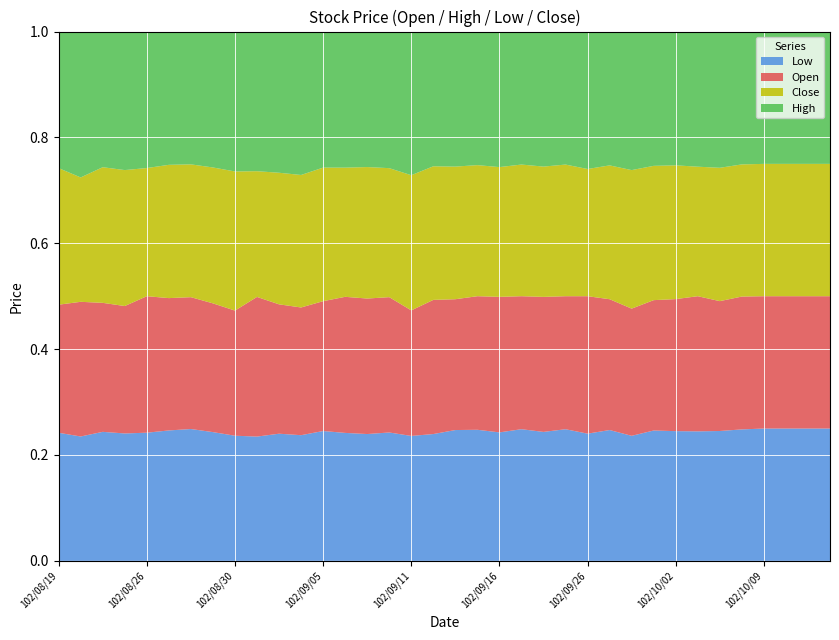

Reading left to right, transcribe all the data shown in this chart.

Open: 1.4	1.4	1.4	1.5	1.6	1.4	1.4	1.4	1.6	1.9	1.8	1.9	2.1	2.2	2.0	2.1	2.1	2.4	2.2	2.1	2.1	2.0	2.0	1.9	1.9	1.7	1.8	2.0	2.3	2.4	2.2	1.9	1.8	1.6	1.7	1.7
High: 1.4	1.6	1.4	1.6	1.6	1.4	1.4	1.5	1.8	1.9	1.9	2.1	2.2	2.2	2.0	2.2	2.4	2.4	2.2	2.1	2.1	2.0	2.0	1.9	1.9	1.8	1.9	2.0	2.3	2.4	2.4	1.9	1.8	1.6	1.7	1.7
Low: 1.4	1.3	1.4	1.5	1.5	1.4	1.4	1.4	1.6	1.7	1.7	1.8	2.1	2.0	1.9	2.0	2.1	2.2	2.2	2.1	2.0	1.9	1.9	1.9	1.7	1.7	1.8	2.0	2.2	2.3	2.2	1.9	1.8	1.6	1.7	1.7
Close: 1.4	1.3	1.4	1.6	1.5	1.4	1.4	1.5	1.8	1.7	1.8	1.9	2.1	2.1	2.0	2.0	2.2	2.4	2.2	2.1	2.0	1.9	1.9	1.9	1.7	1.8	1.9	2.0	2.3	2.3	2.3	1.9	1.8	1.6	1.7	1.7